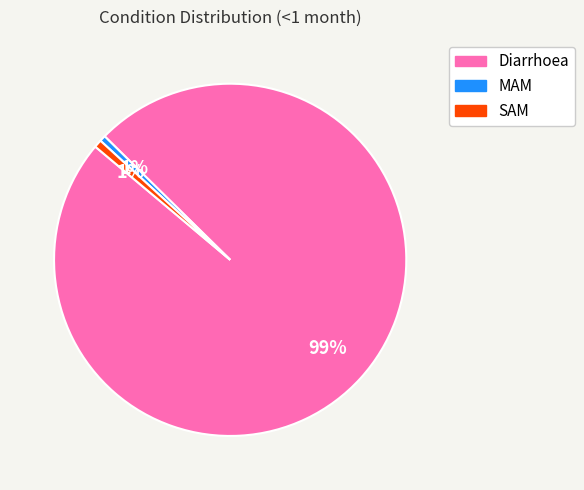

Is SAM the majority of the pie?

No